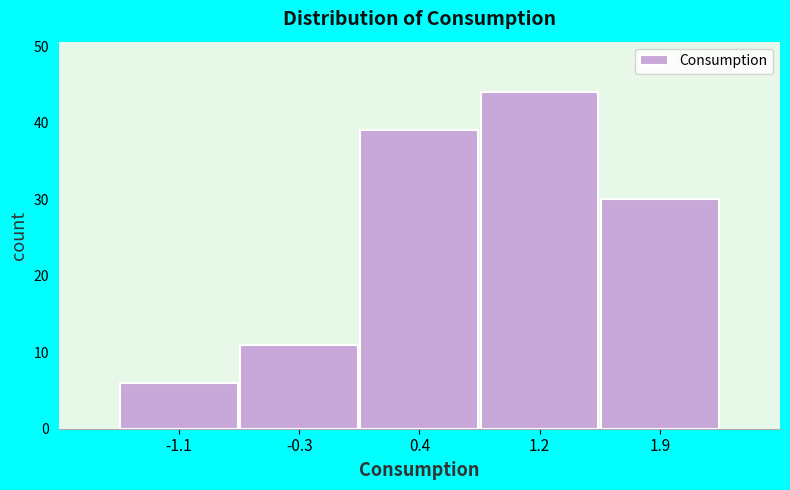

Reading left to right, list every bar in this chart as the range it spans on the x-axis followed by its height. Neither the bar edges nor the heights are printed on the chart, so give them approximately, as read against the axes.

-1.5 to -0.7: 6
-0.7 to 0.0: 11
0.0 to 0.8: 39
0.8 to 1.6: 44
1.6 to 2.3: 30